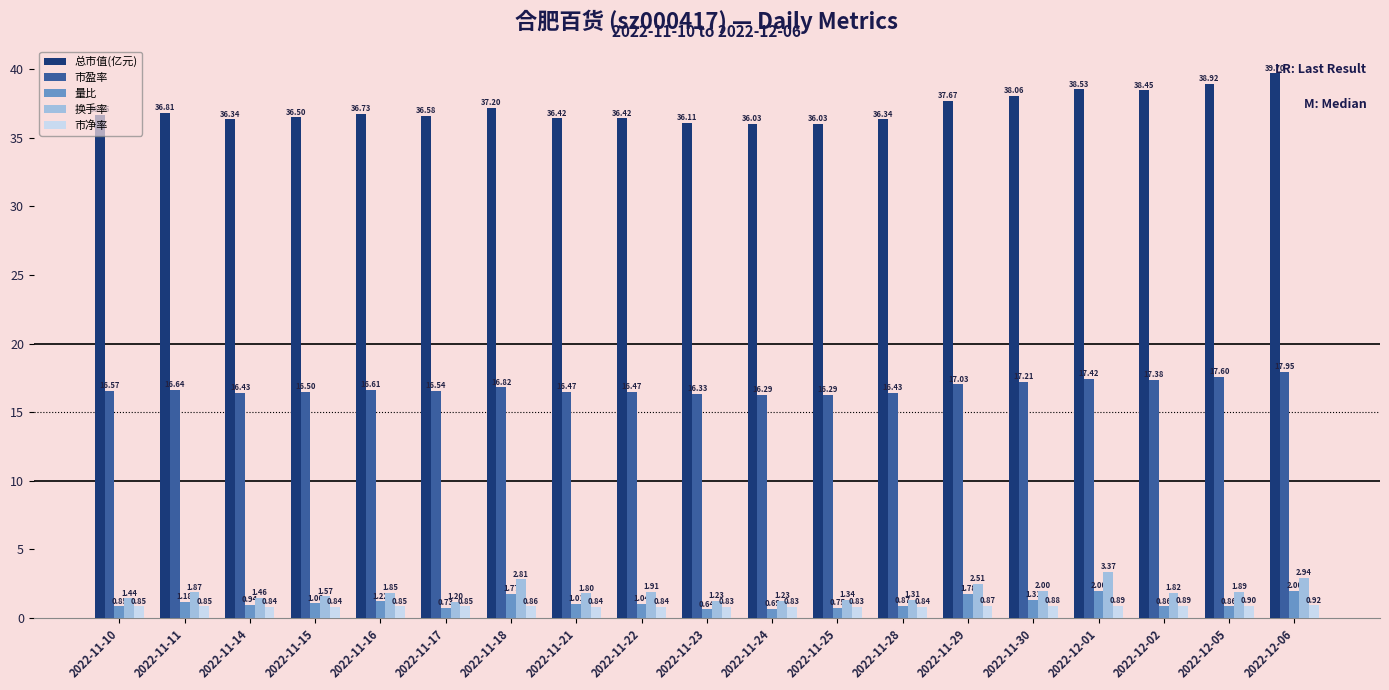

At 2022-12-06, list the series in order from largest to smallest.

总市值(亿元), 市盈率, 换手率, 量比, 市净率